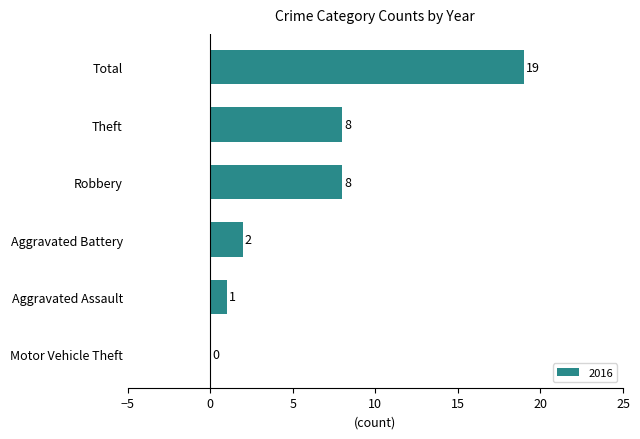

What is the sum of the values at Aggravated Assault and Robbery?

9